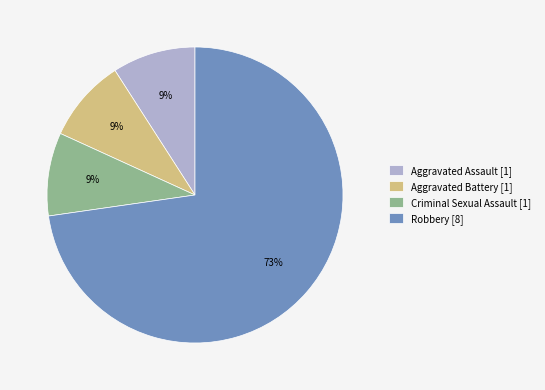

Is it true that Aggravated Assault [1] is 9% of the pie?

True